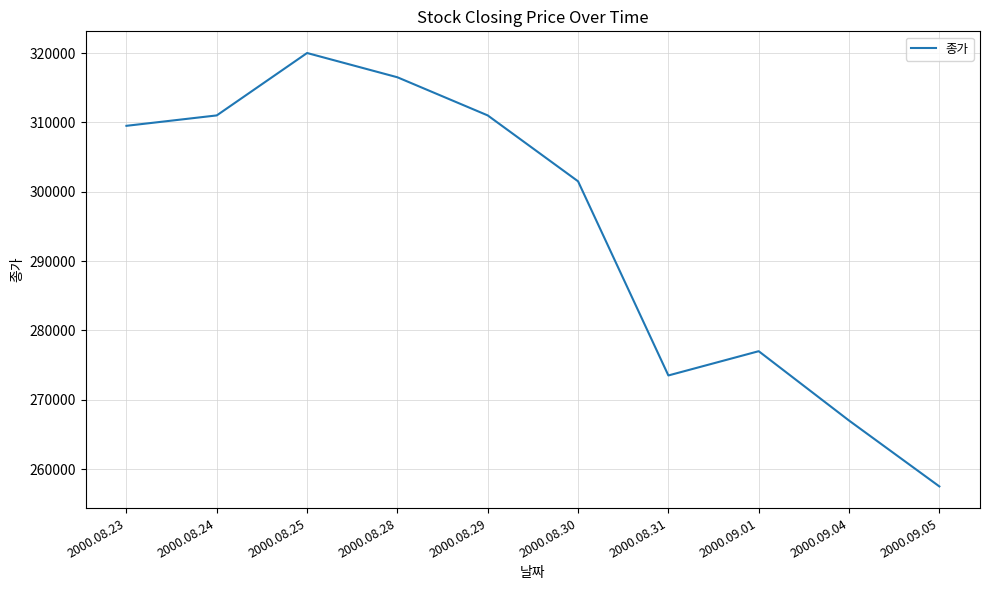

What is the smallest value displayed?

257500